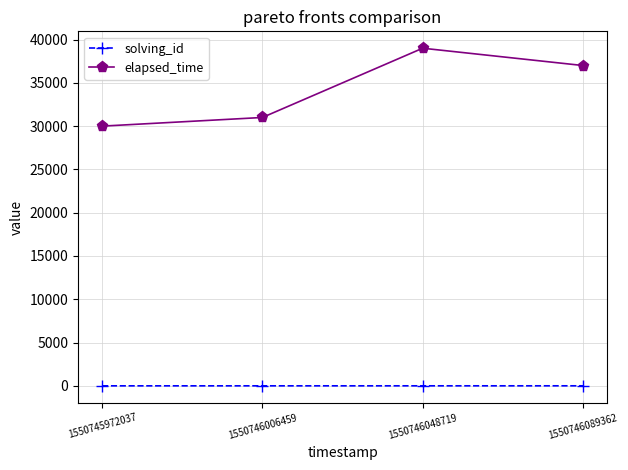

How many lines are shown in the chart?

2